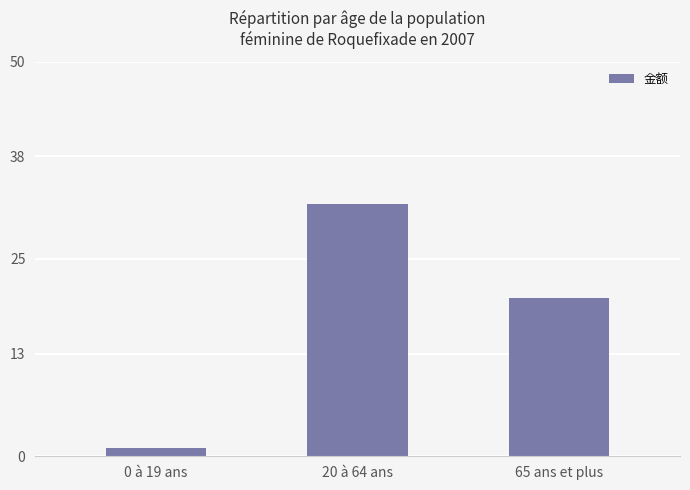

How many bars are there in total?

3